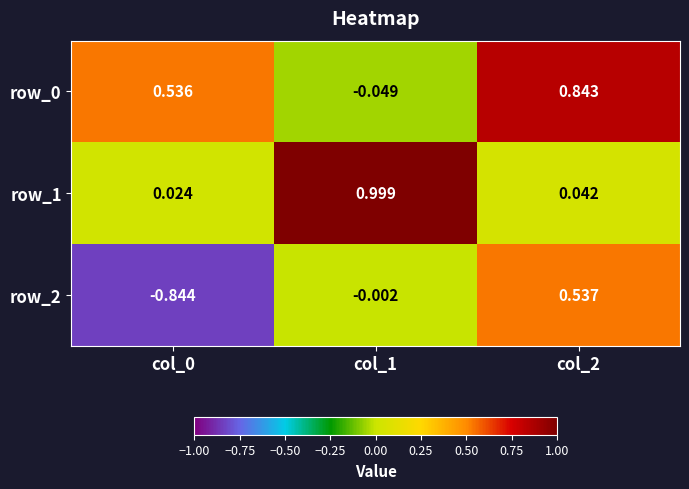

What is the spread (max minus min) of values at col_0?

1.4